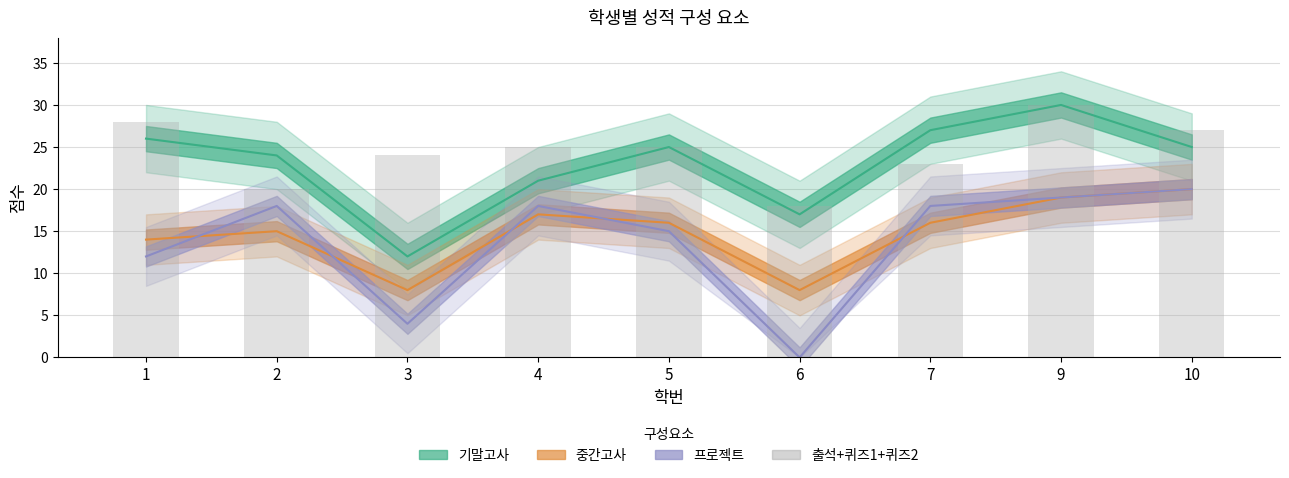

Between 1 and 6, which is larger?

1